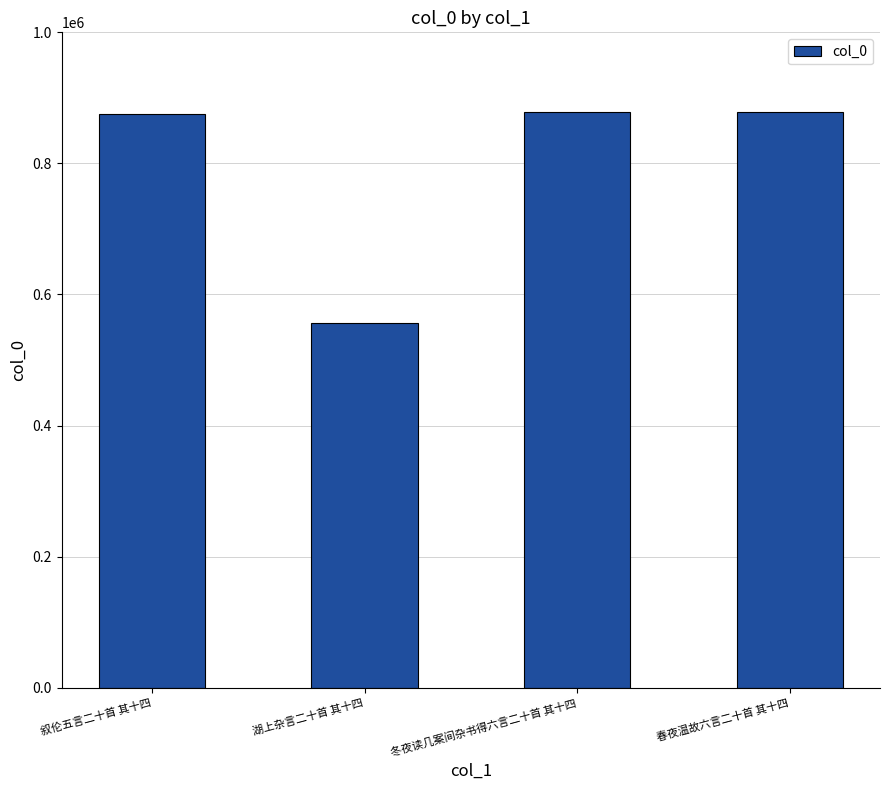

What is the change in value from 湖上杂言二十首 其十四 to 冬夜读几案间杂书得六言二十首 其十四?

+321629